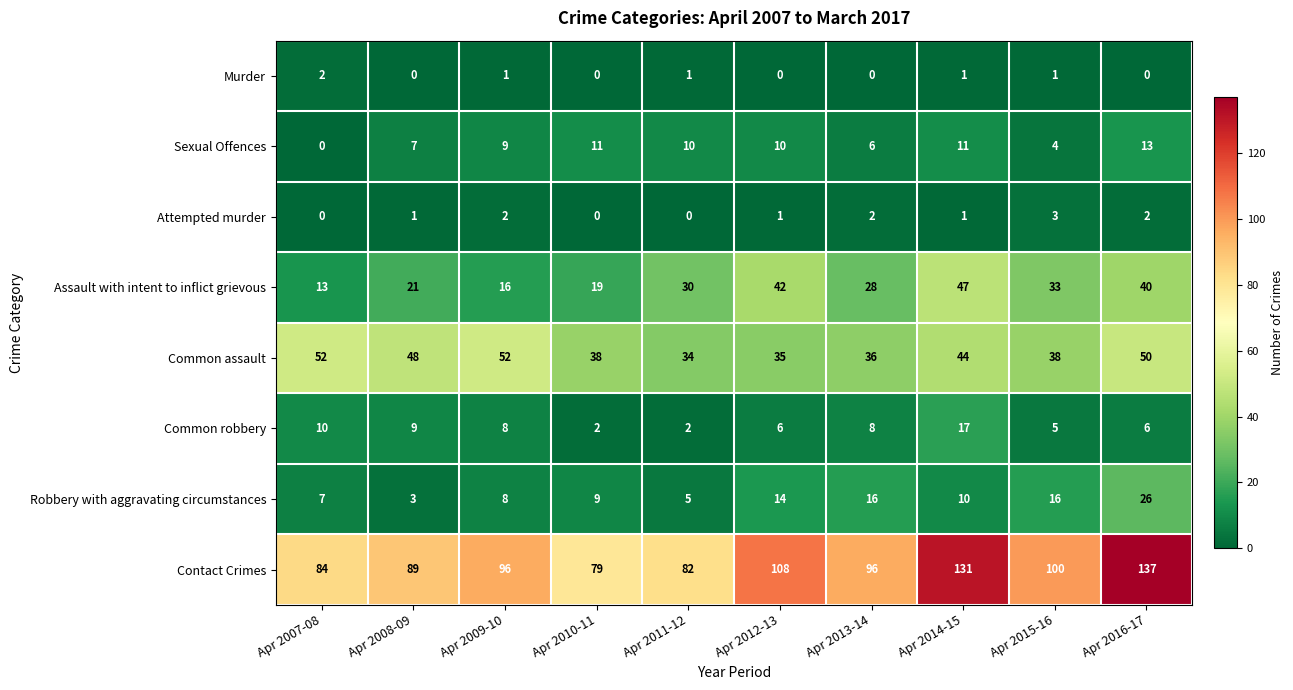

How many series are shown in this chart?

8